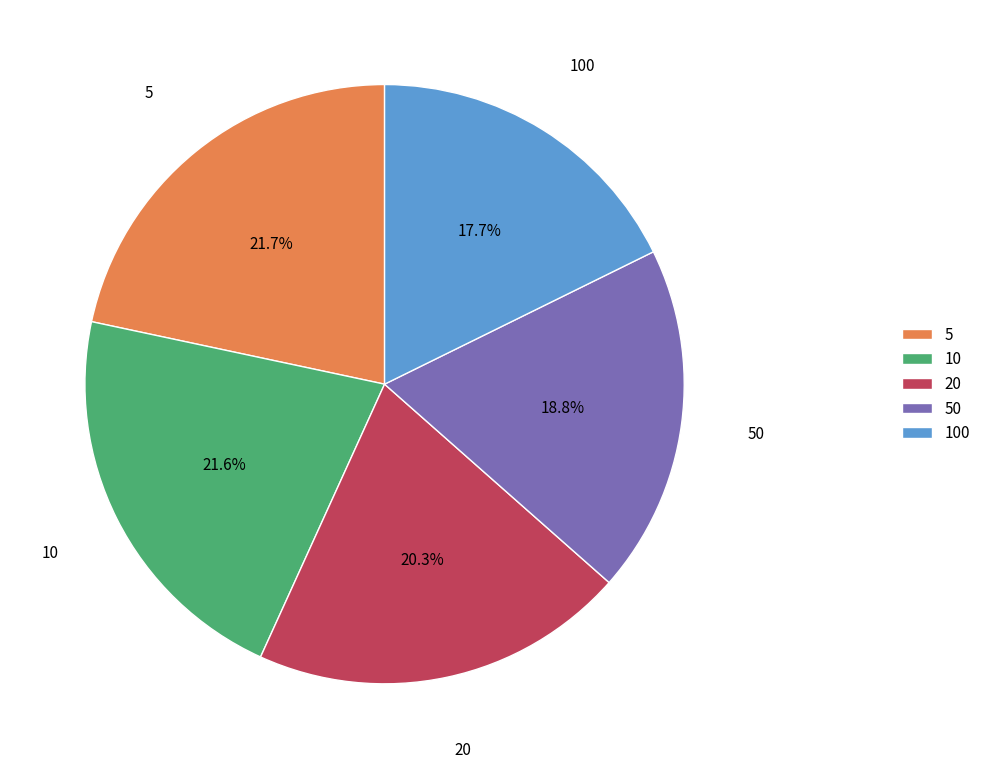

Count the number of slices in the pie.

5